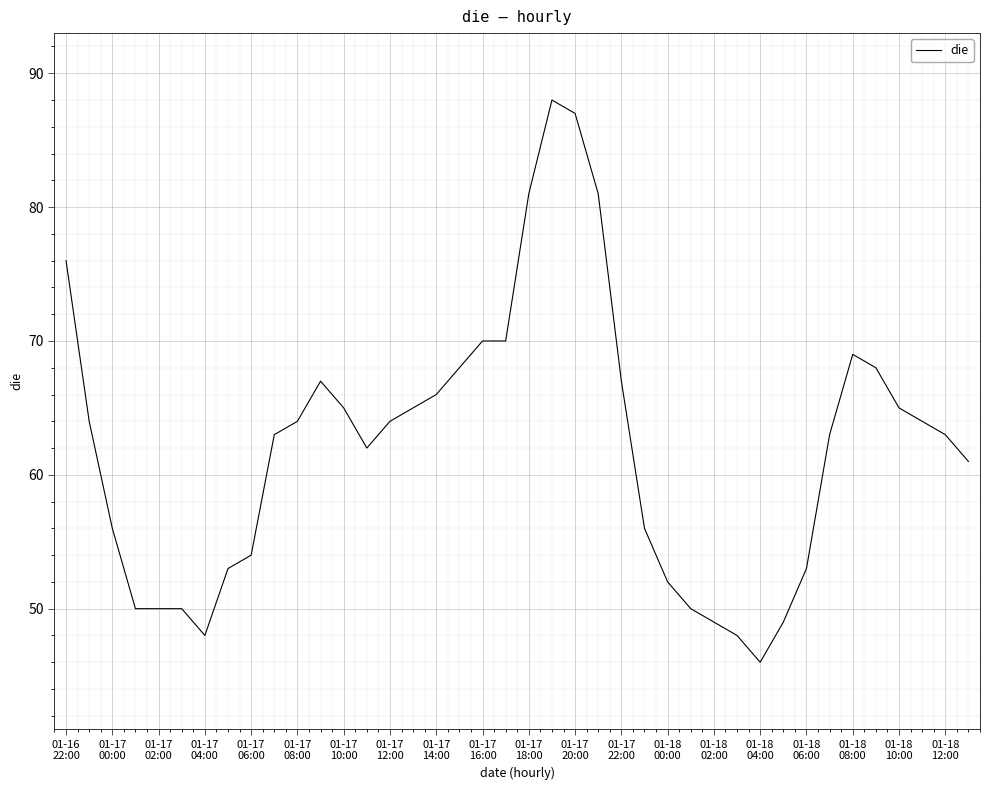

Is this an area chart (filled region under the line)?

No